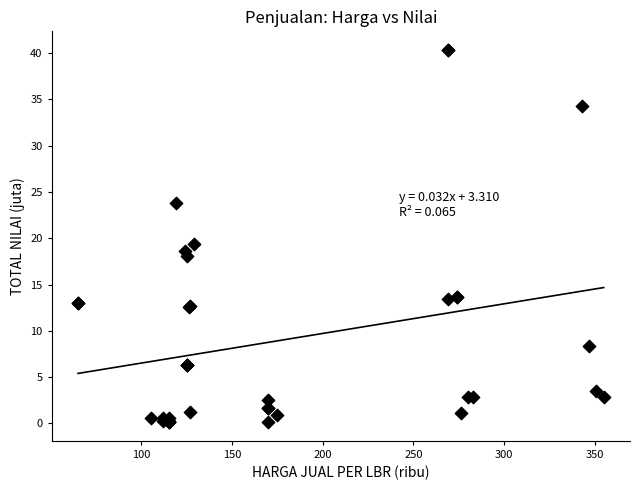

What Y value in the scatter plot is closest to 20?

19.4